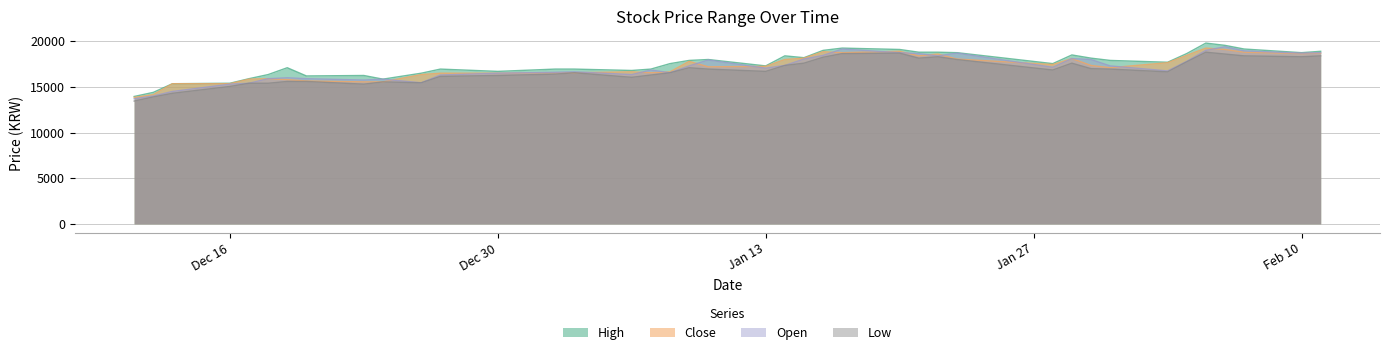

What is the highest value of the Open series?

19400